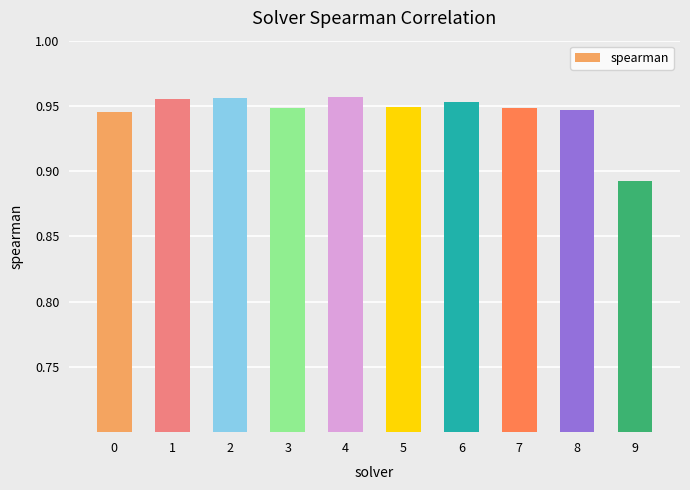

At which category does the chart reach its minimum across all series?

9